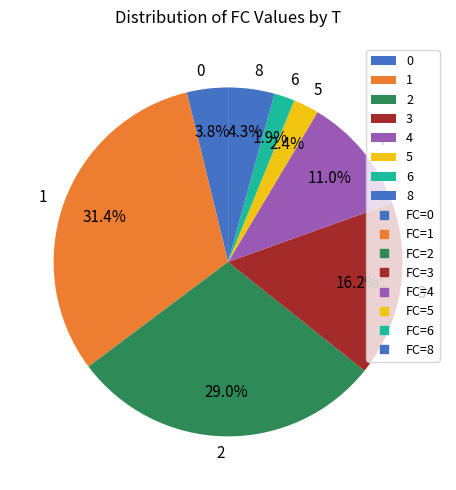

Do 6 and 8 together represent more than half of the pie?

No